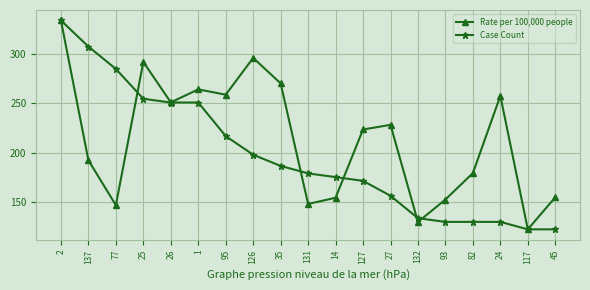

What is the difference between the maximum and minimum values in the Case Count series?

211.1